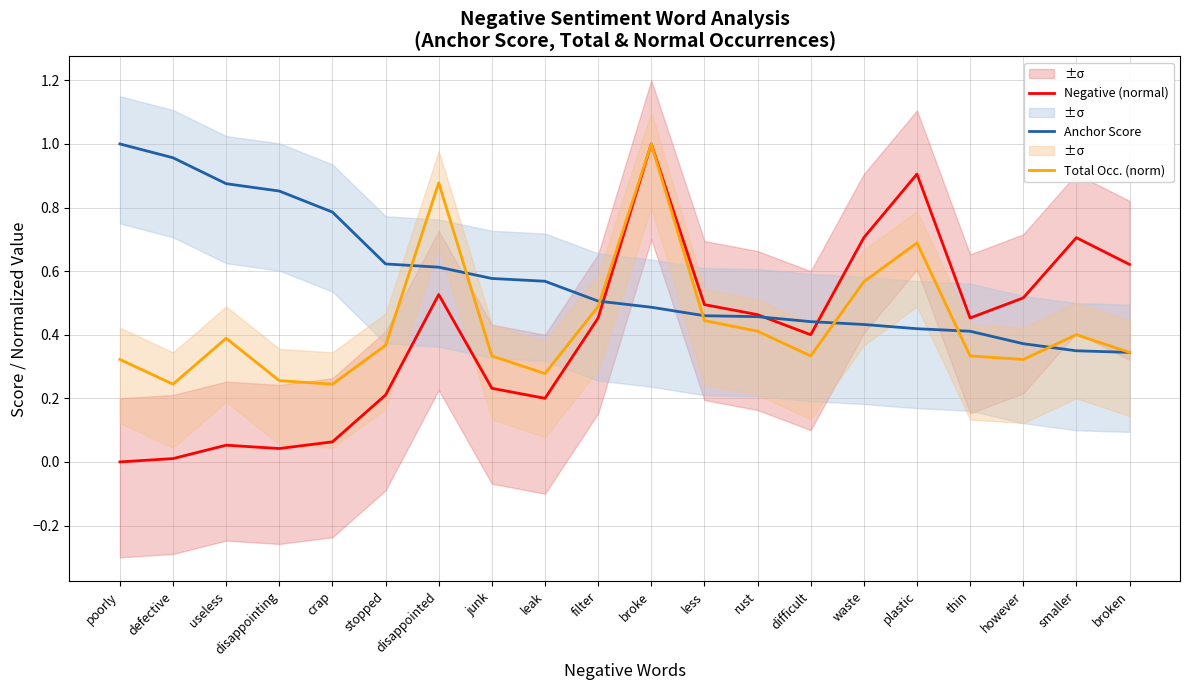

What is the value of the Negative (normal) point at the 11th from the left?

1.0